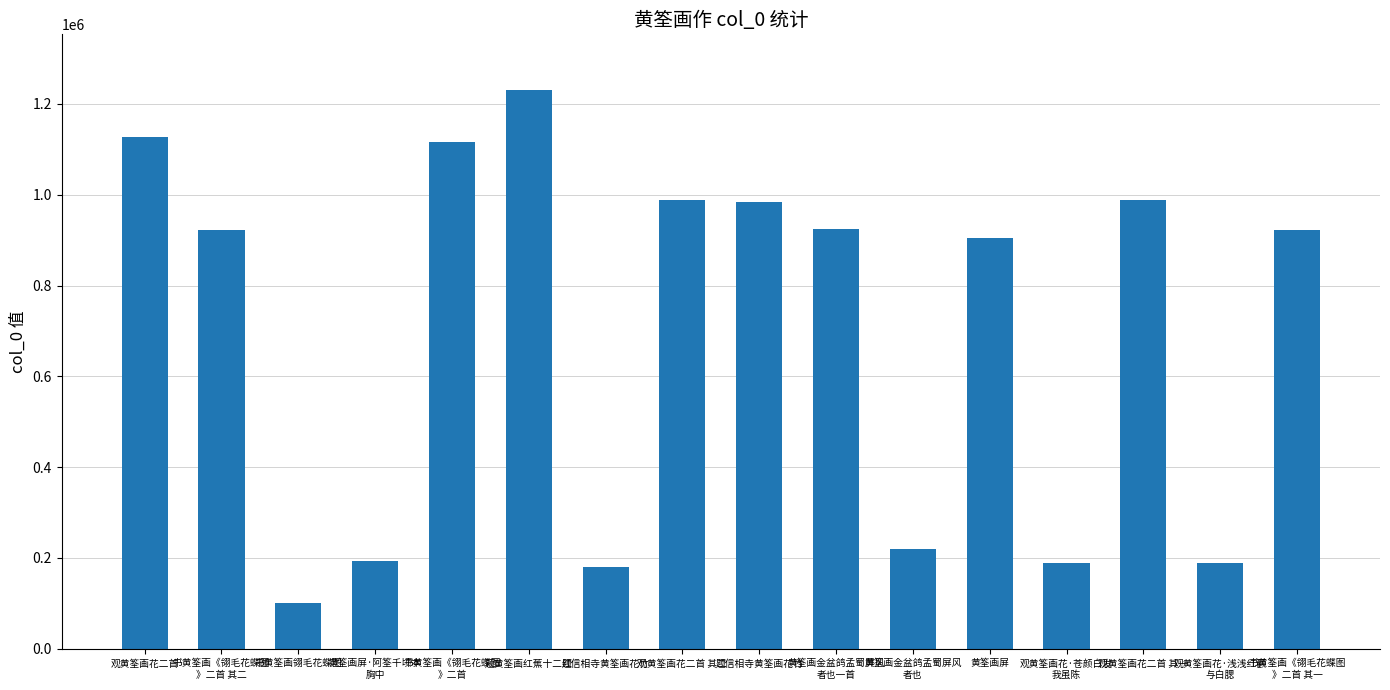

What is the minimum value shown in the chart?

100214